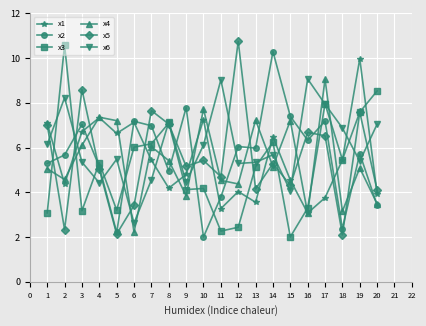

How many distinct data groups are displayed?

6